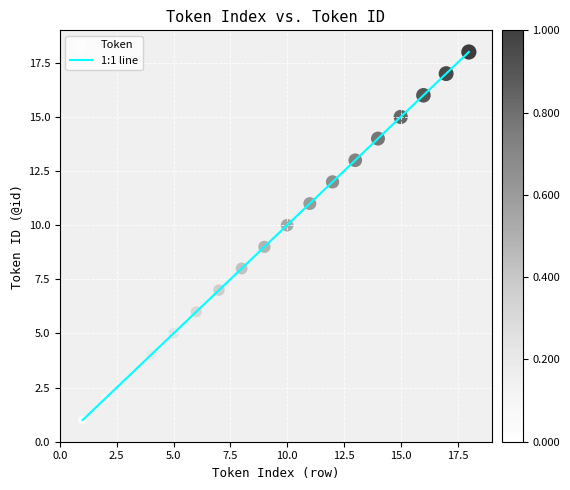

What is the range of Y values (max minus min)?

17